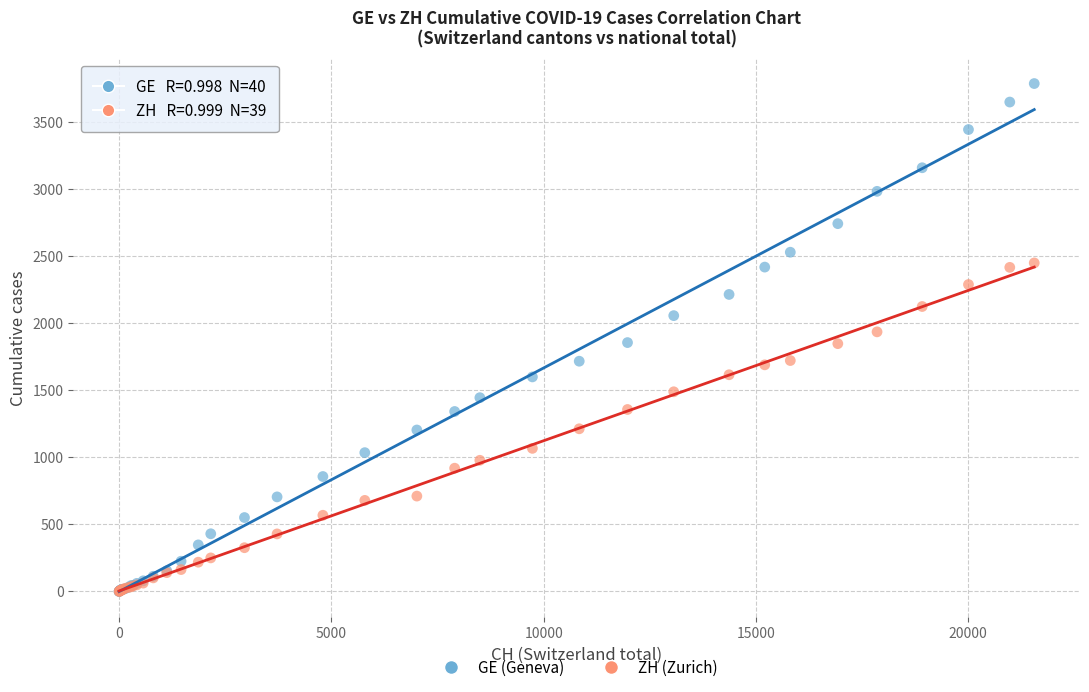

Which series has the widest spread of Y values?

GE (Geneva)